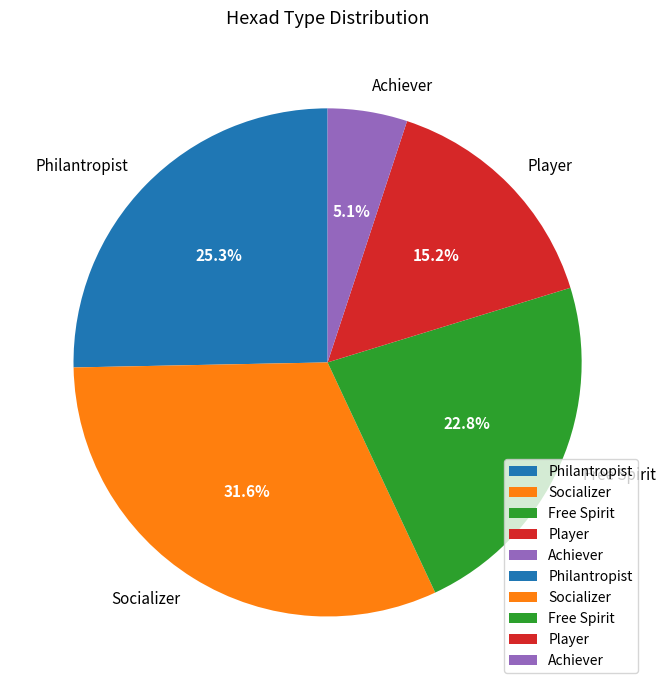

How many slices are in this pie chart?

5